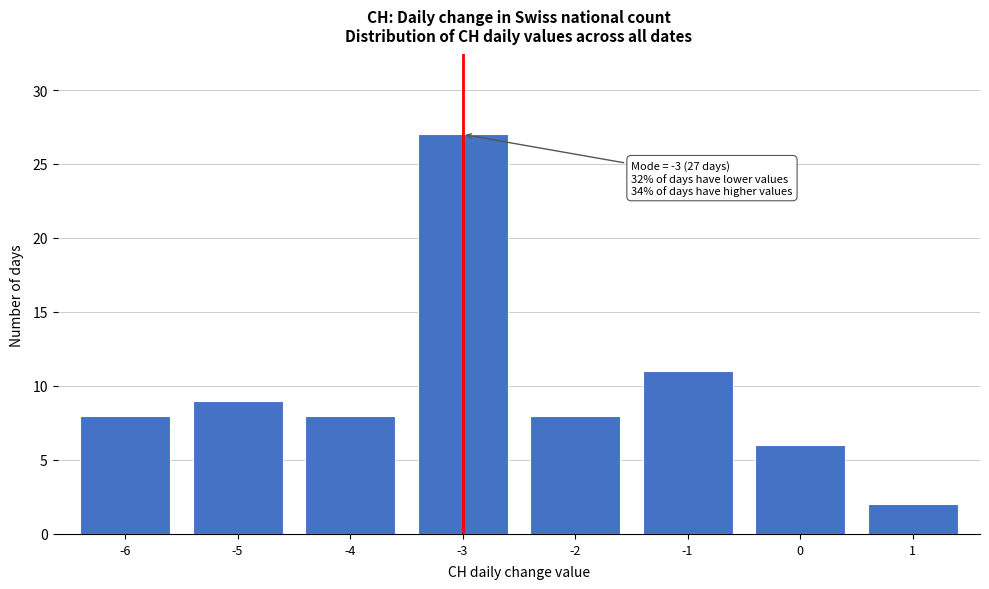

Reading left to right, list all the values displayed in this chart.

8	9	8	27	8	11	6	2